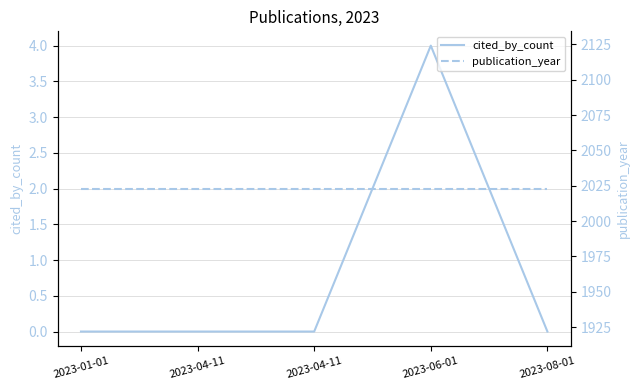

Read the publication_year value at 2023-04-11.

2023